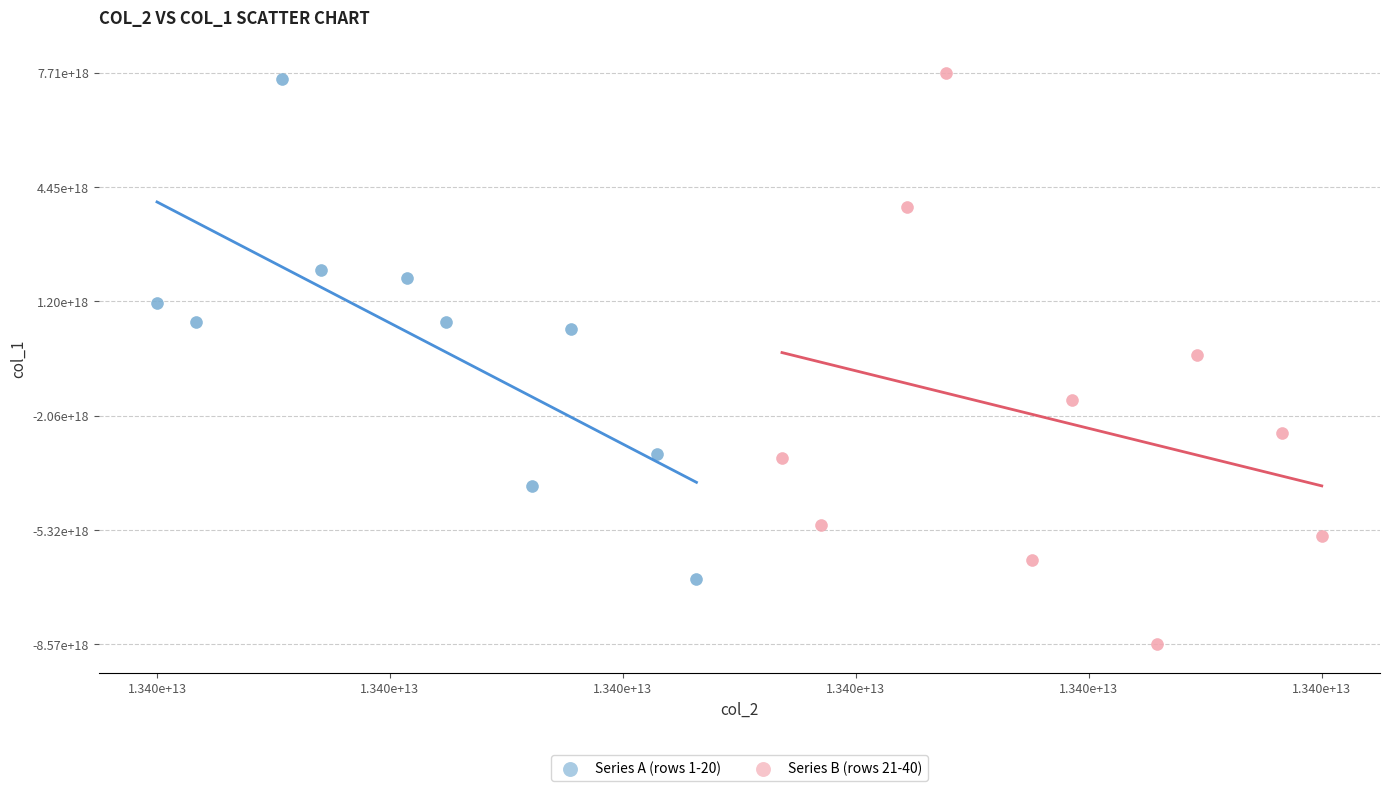

Which series has the largest Y range (max minus min)?

Series B (rows 21-40)